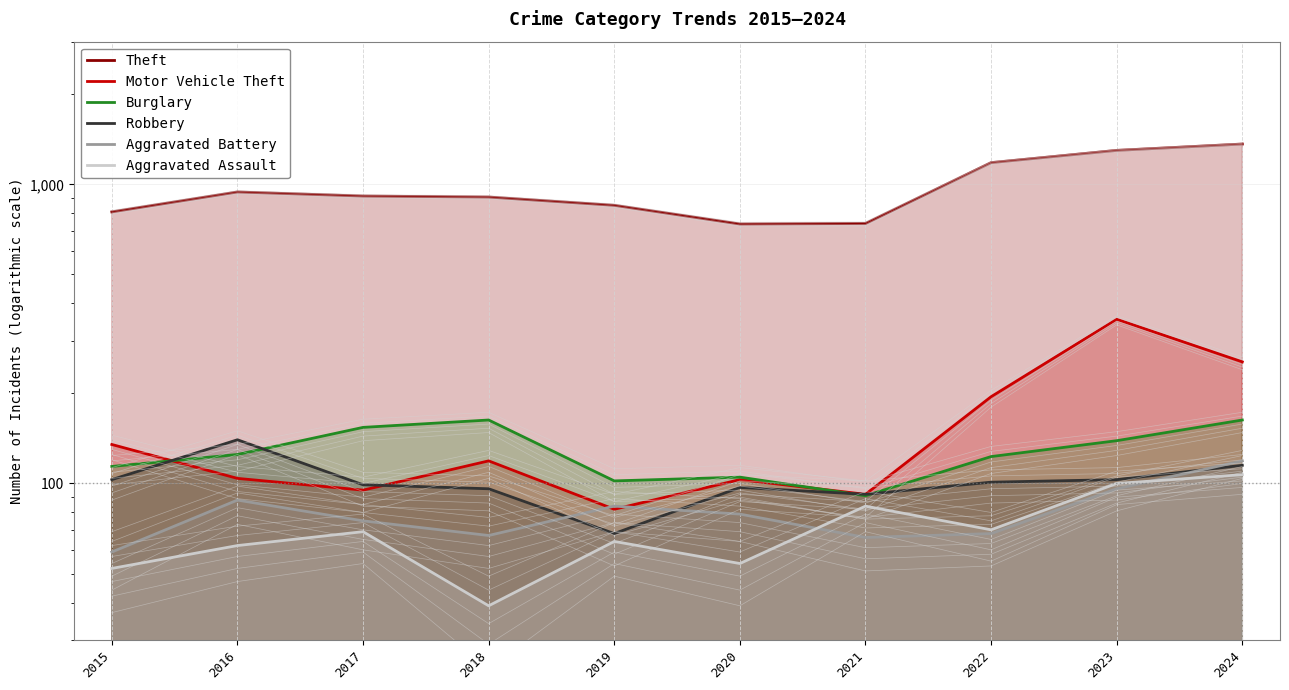

What value does the Aggravated Battery series have at 2017, to the nearest 10?

80